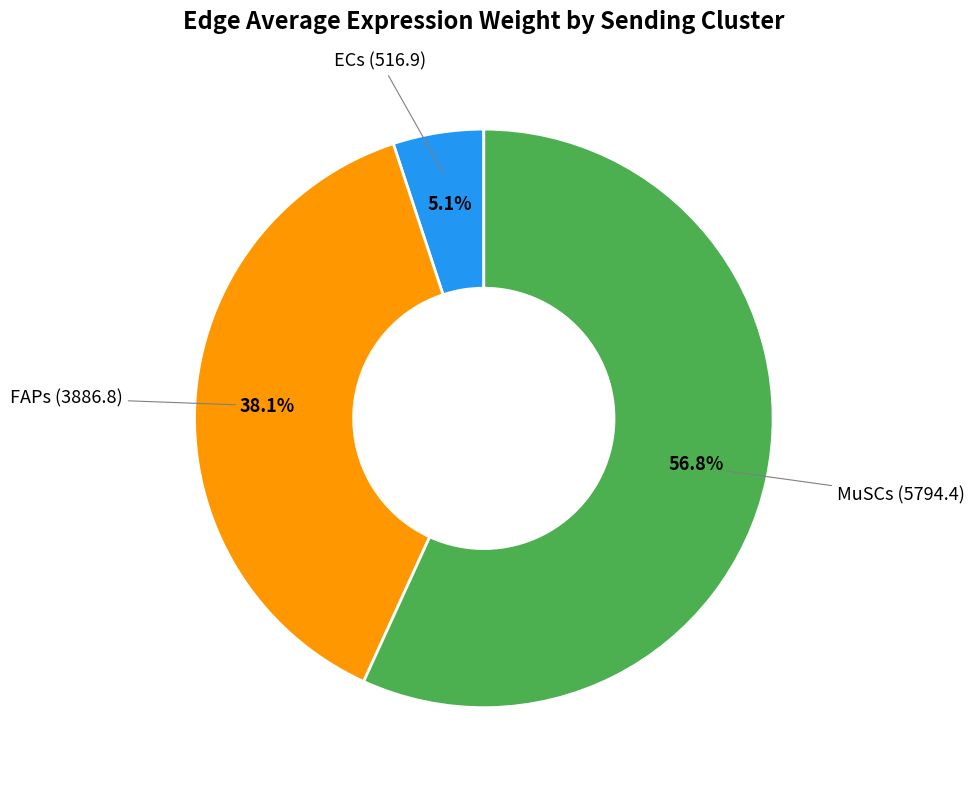

Rank the categories by value from lowest to highest.

ECs, FAPs, MuSCs